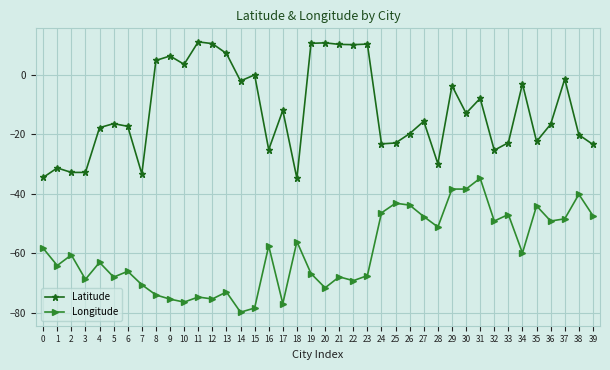

What is the sum of all Longitude values?

-2392.7